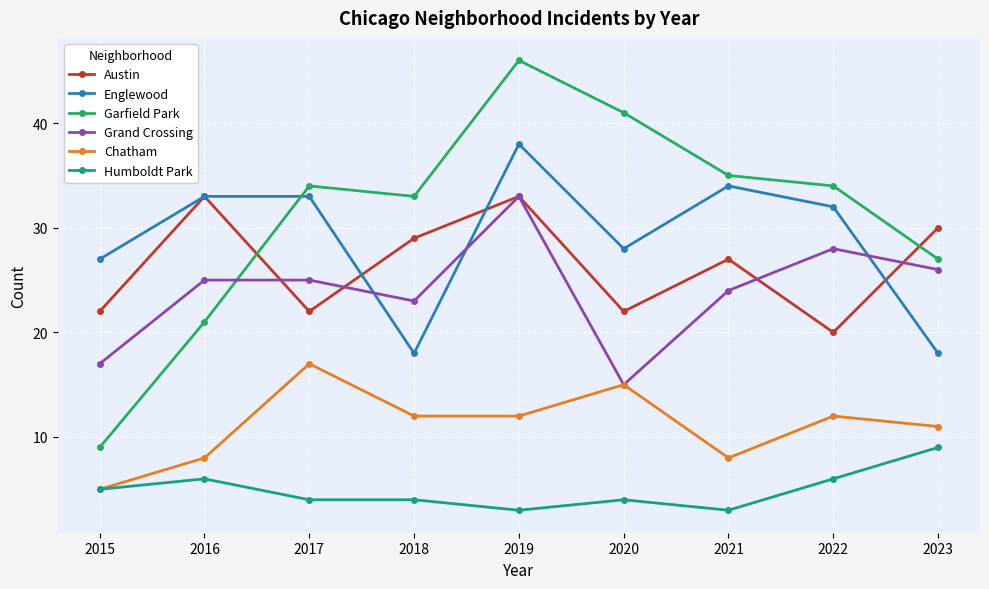

The value of Garfield Park at 2018 is 33. True or false?

True